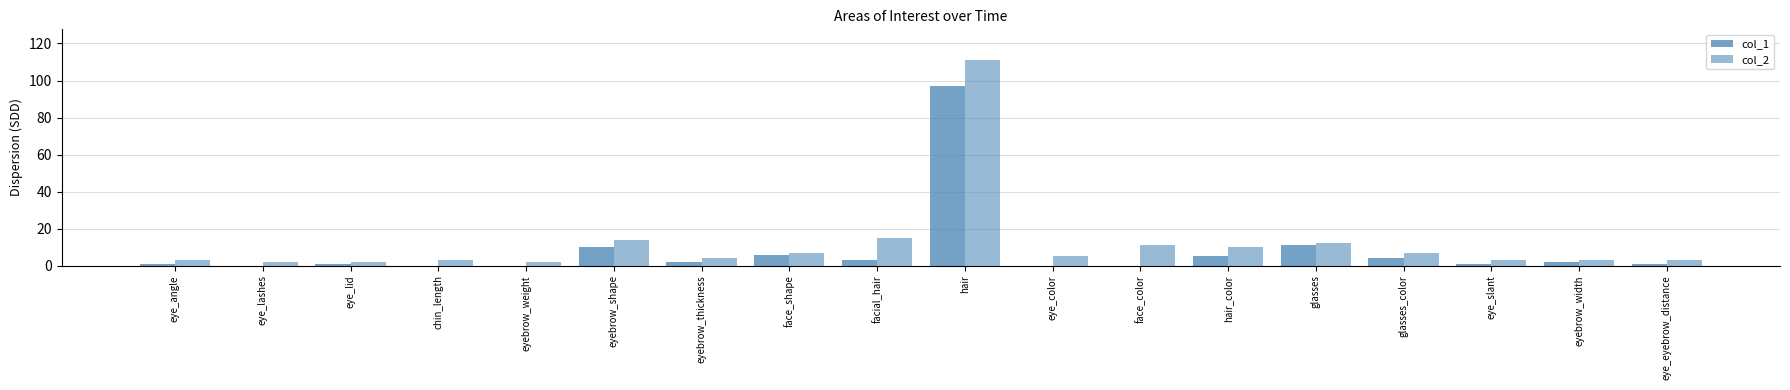

How many distinct data groups are displayed?

2